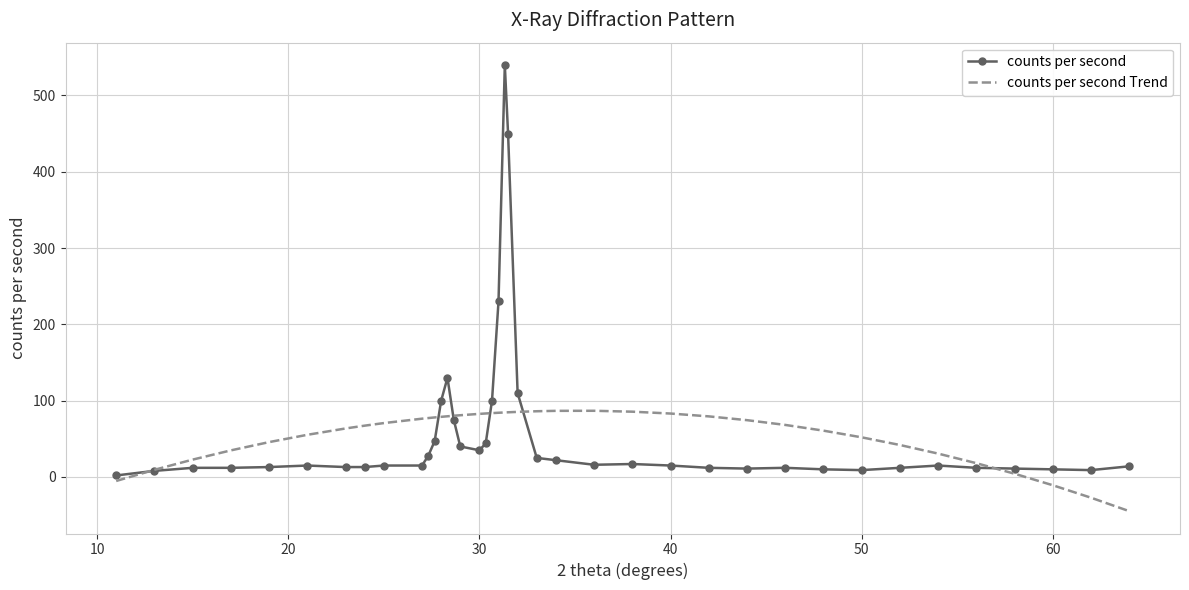

List the series in order of their peak value, lowest first.

counts per second Trend, counts per second